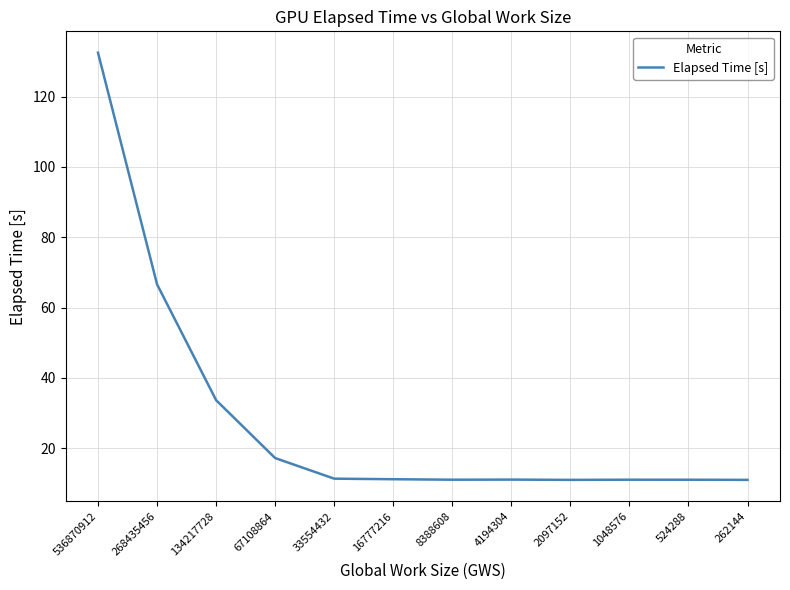

Where is the data nearest to the value 71?

268435456